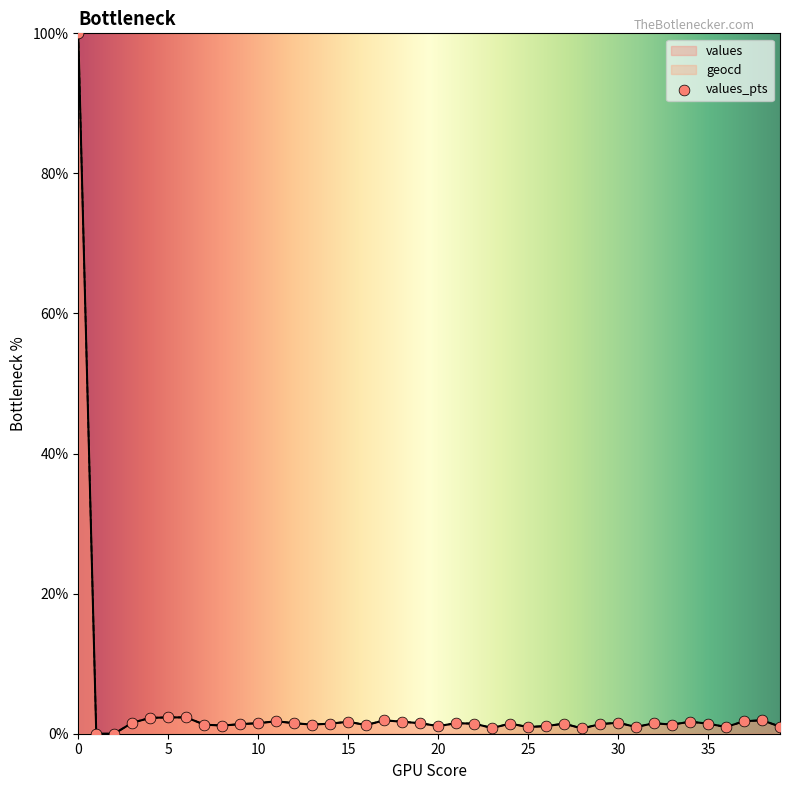

What are all the series names shown in the legend?

values, geocd